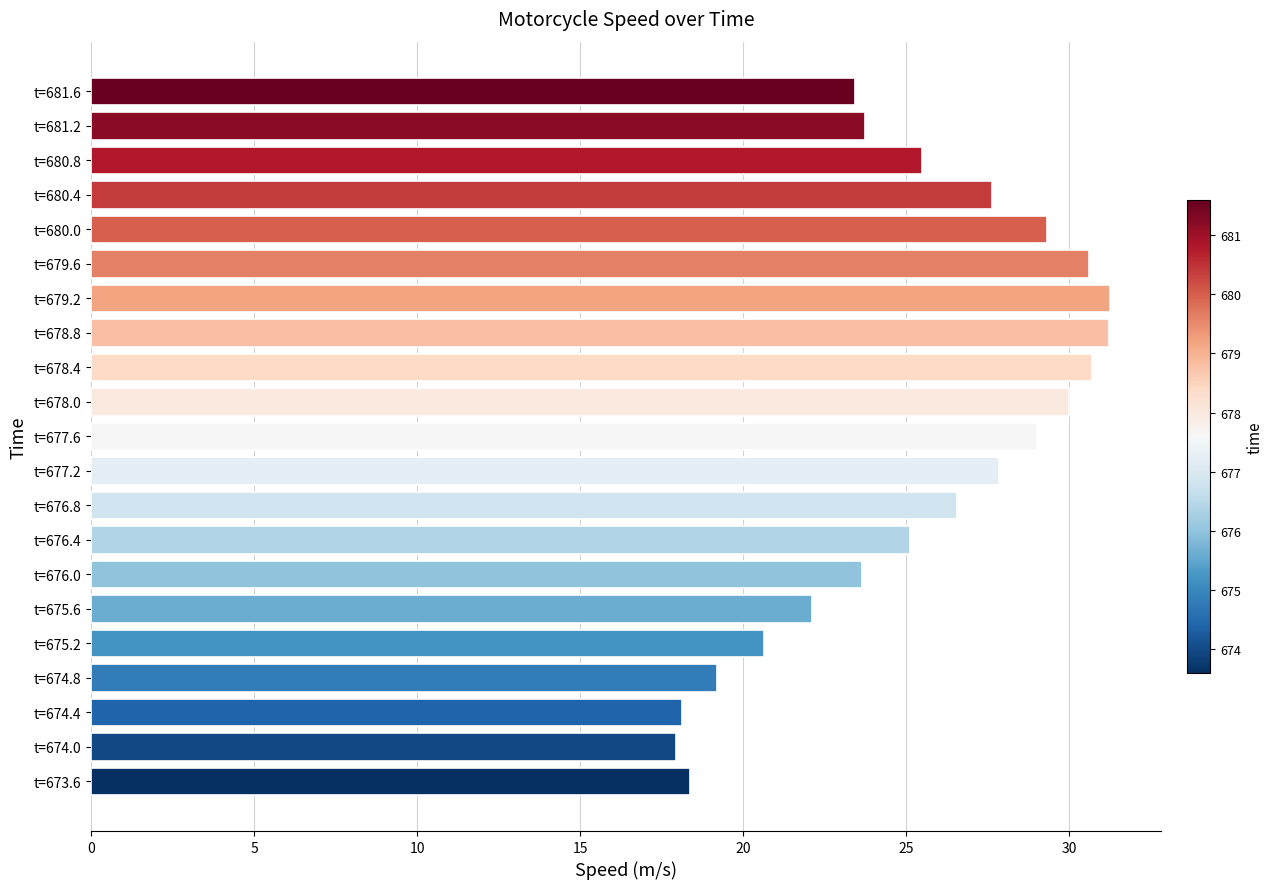

True or false: the data shows 25.1 at t=676.4.

True